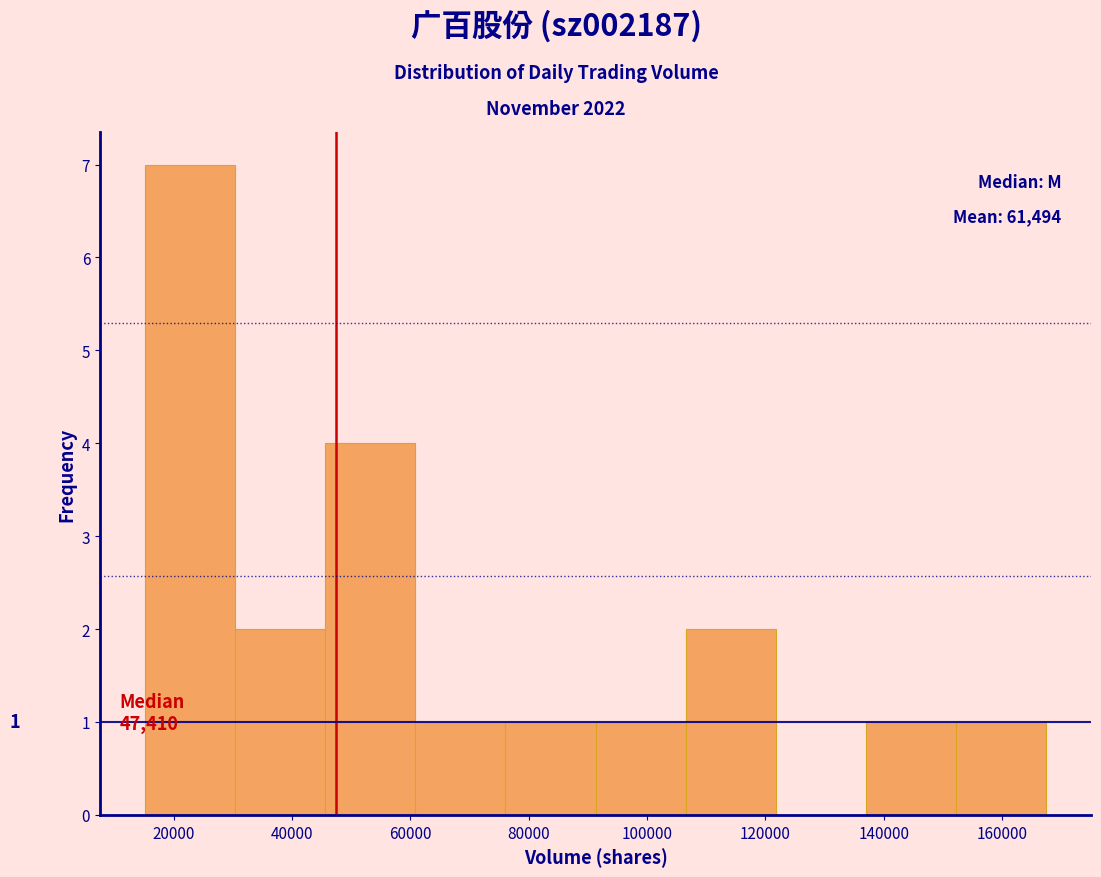

Over which range of the x-axis is the bar tallest?

16000 to 30000